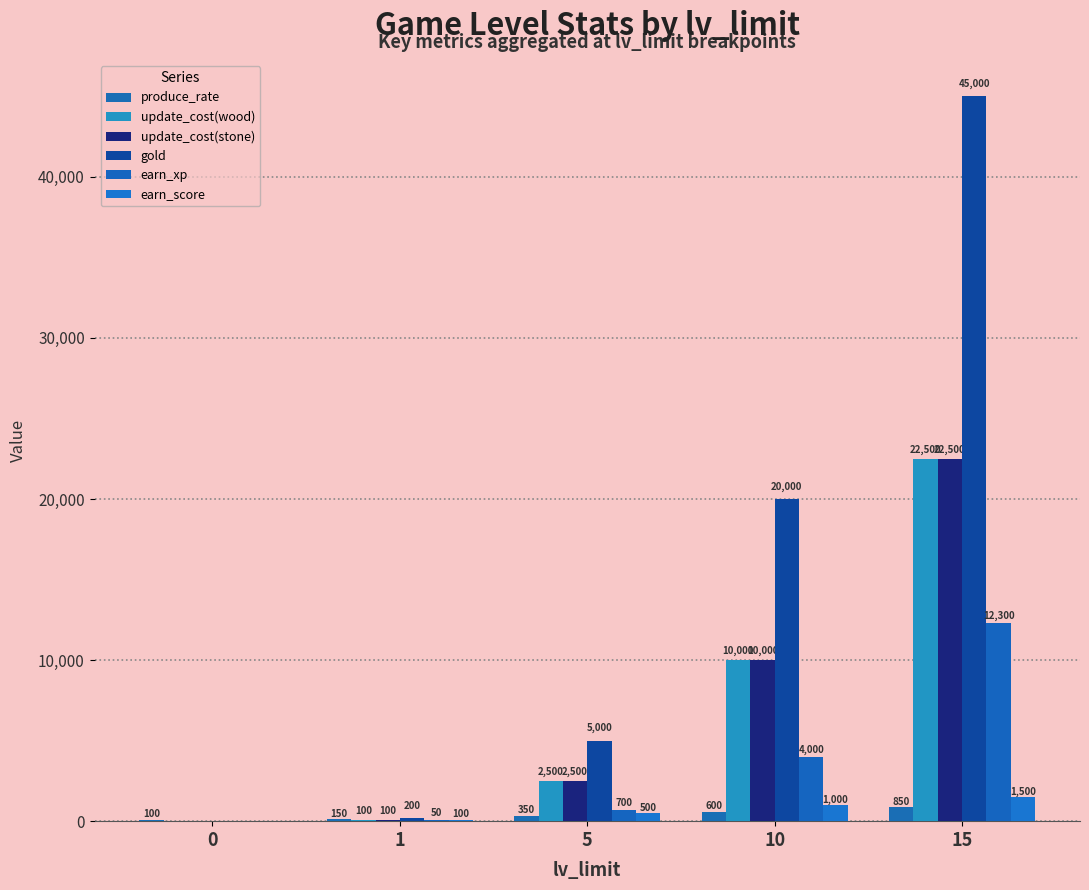

Count the number of data series in this chart.

6